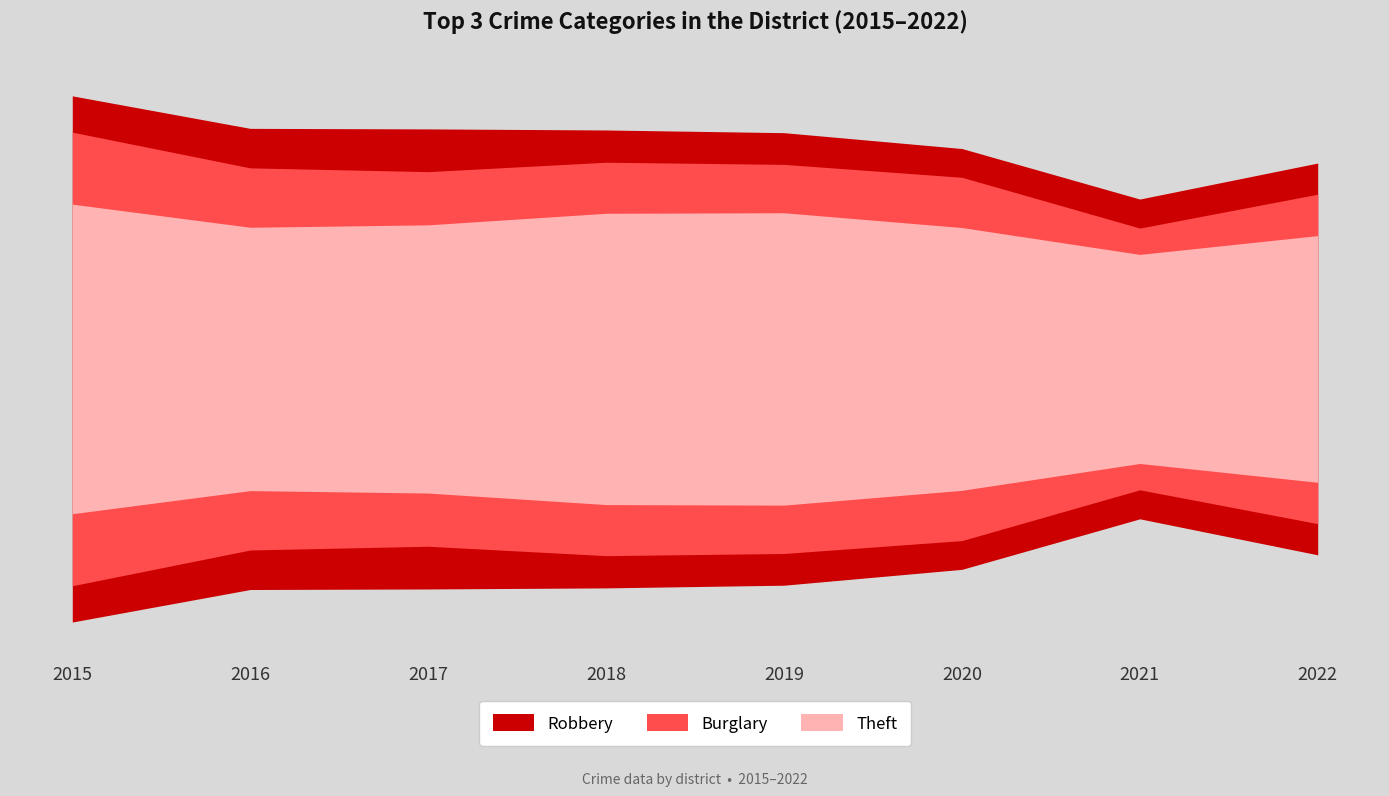

What is the difference between the maximum and minimum values in the Theft series?

187